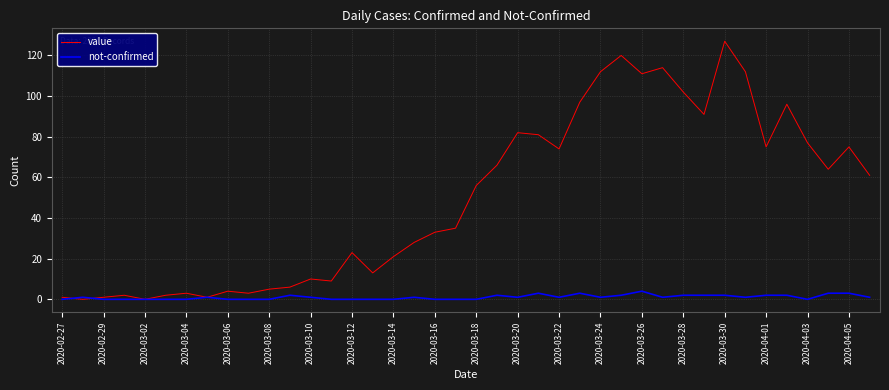

Which series has the widest spread of values?

value